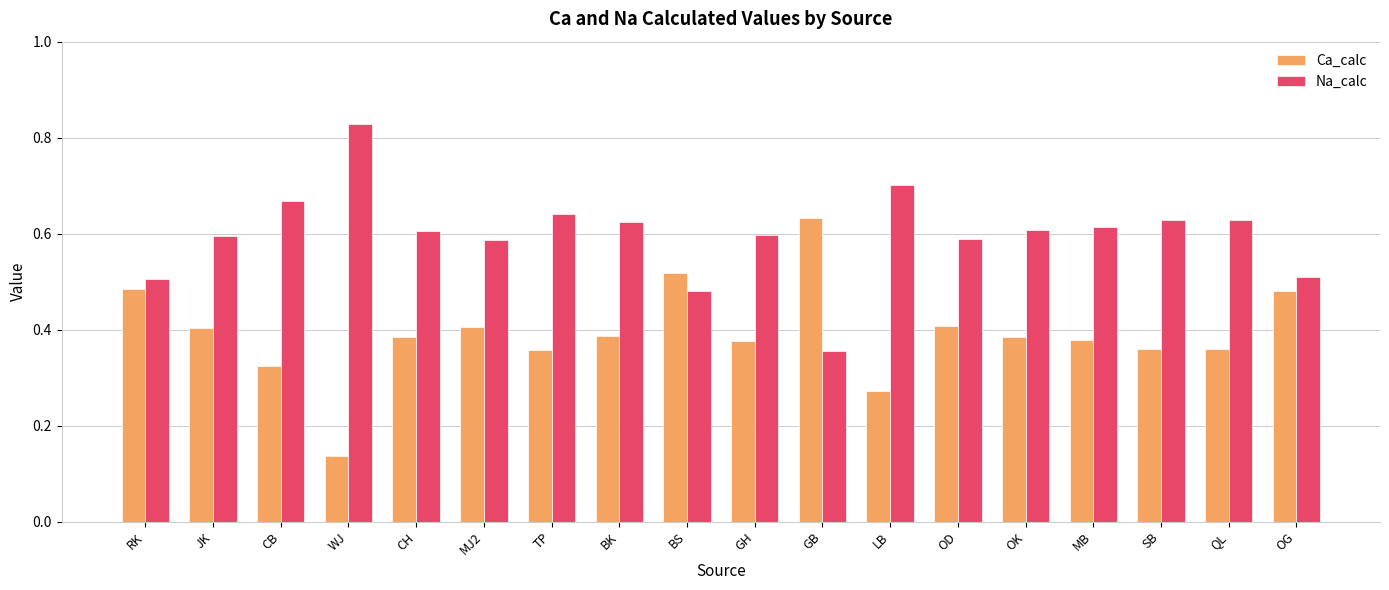

Which category has the lowest value in the Na_calc series?

GB